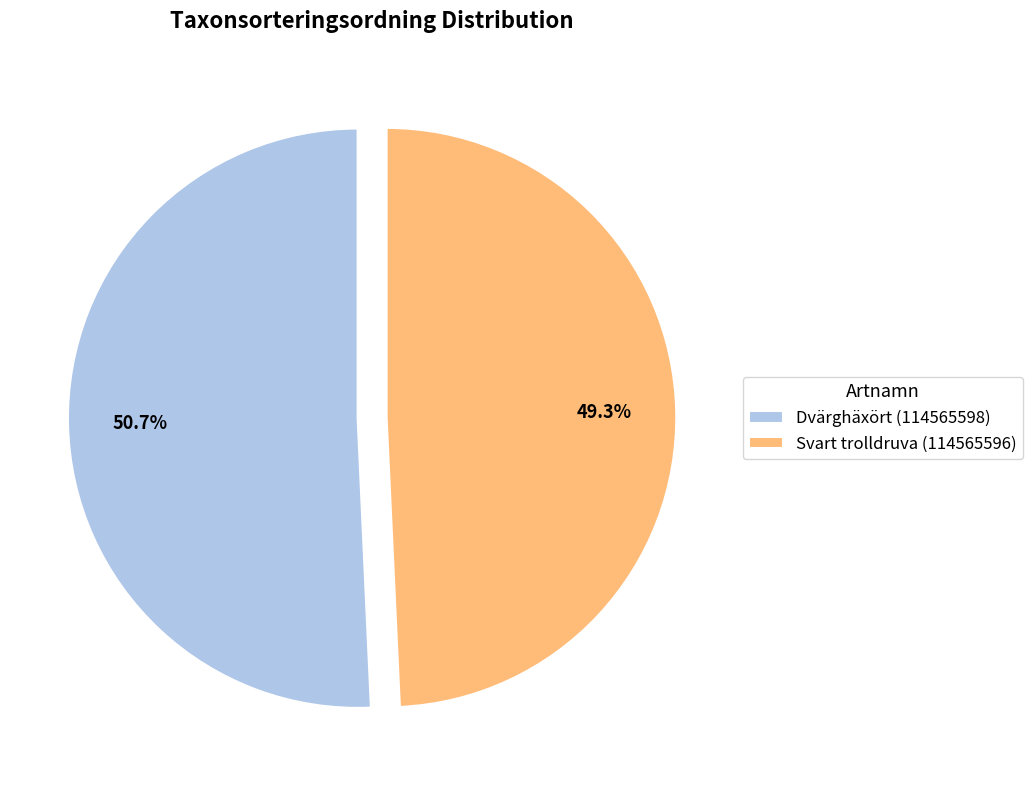

Is it true that Dvärghäxört (114565598) is 51% of the pie?

True